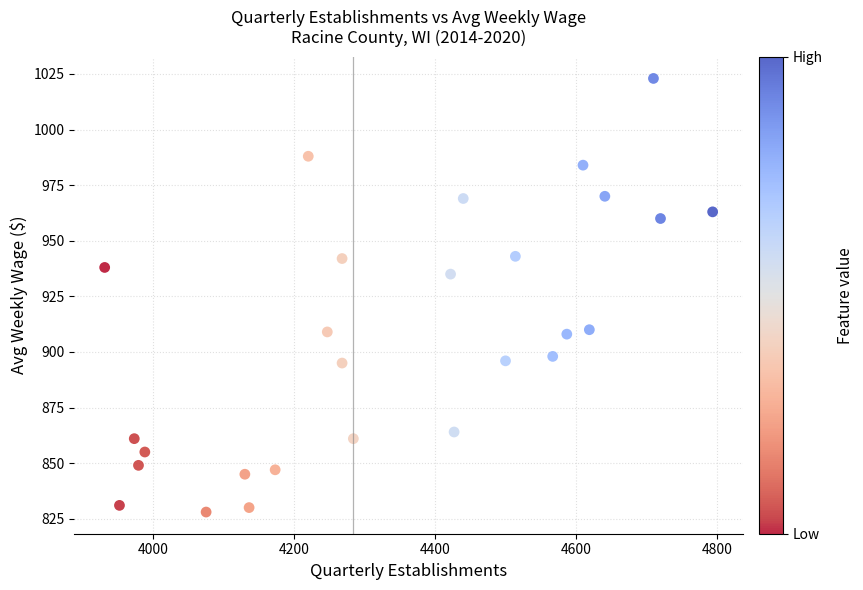

What is the range of Y values (max minus min)?

195